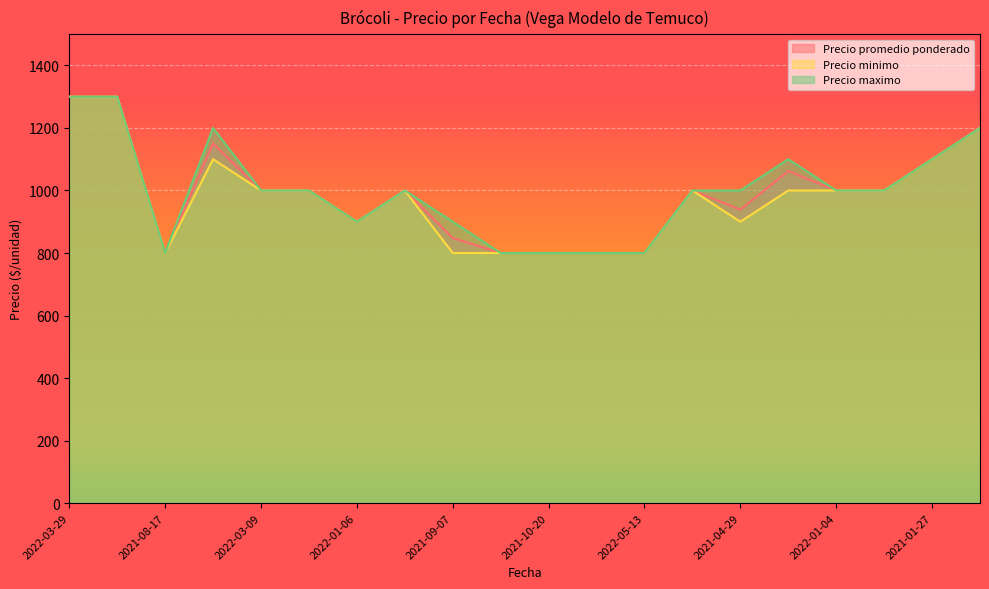

The value of Precio minimo at 2022-05-13 is 800. True or false?

True